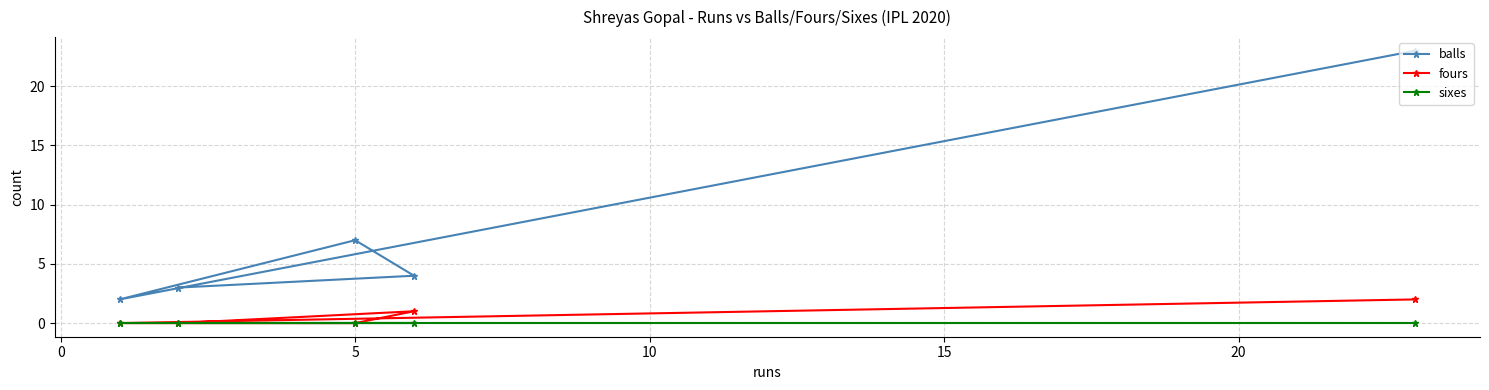

Reading right to left, extract all data points from this chart.

balls: 23	4	7	3	2
fours: 2	1	0	0	0
sixes: 0	0	0	0	0